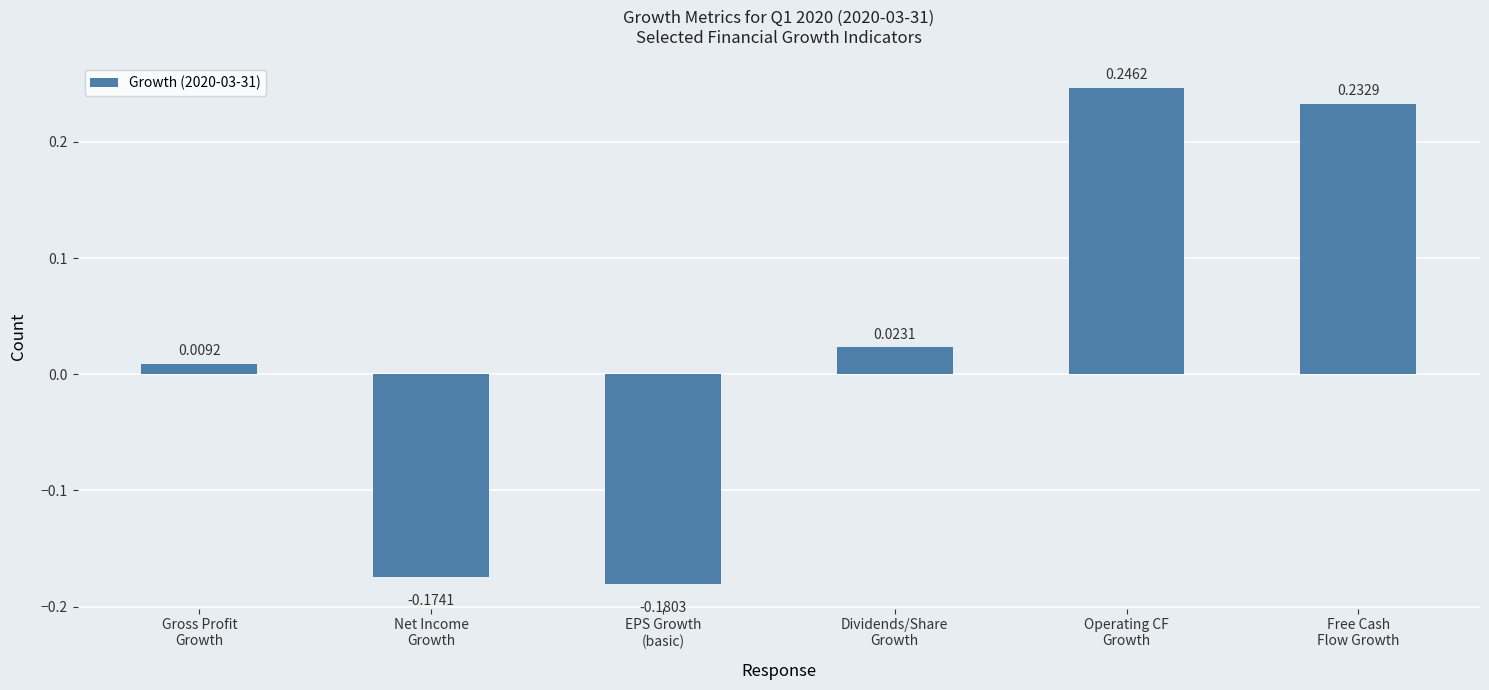

How many values are below zero?

2